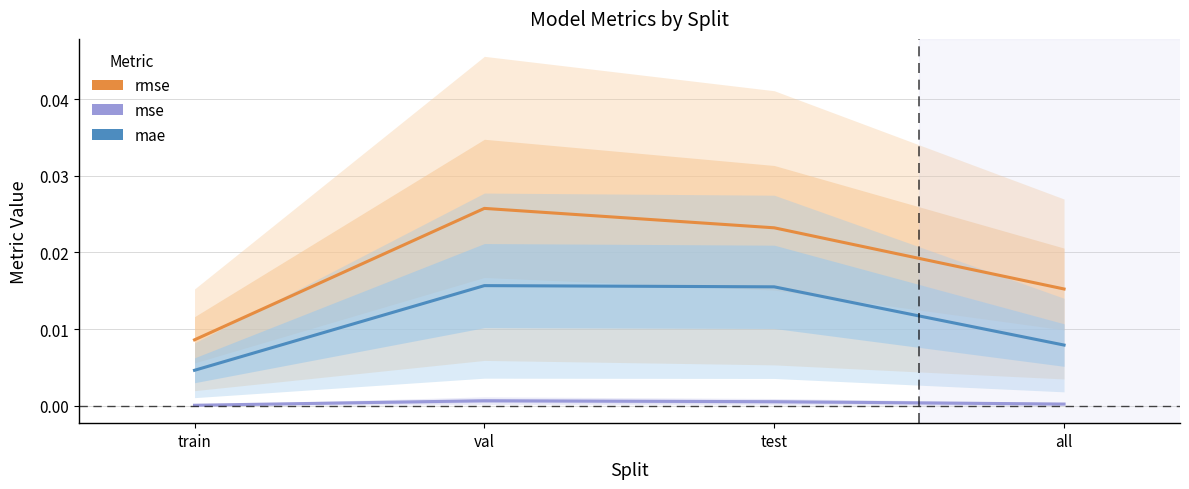

What are all the series names shown in the legend?

rmse, mse, mae